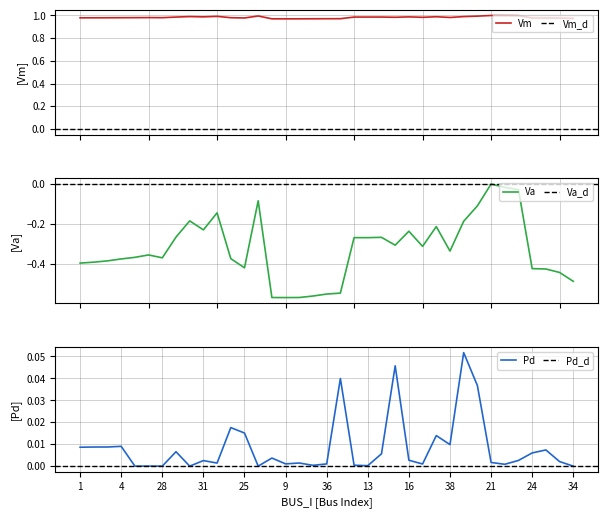

Which series has the widest spread of values?

Va